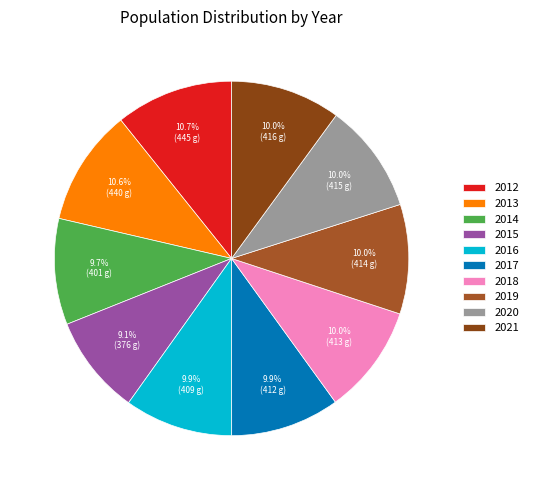

Count the number of slices in the pie.

10